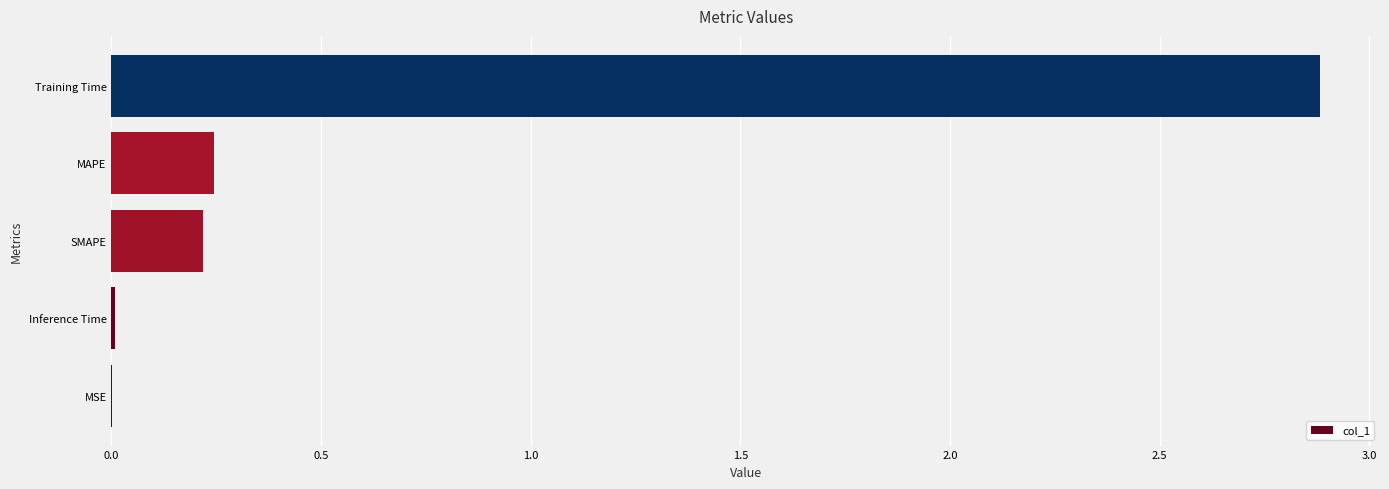

The value at SMAPE is 0.4. True or false?

False